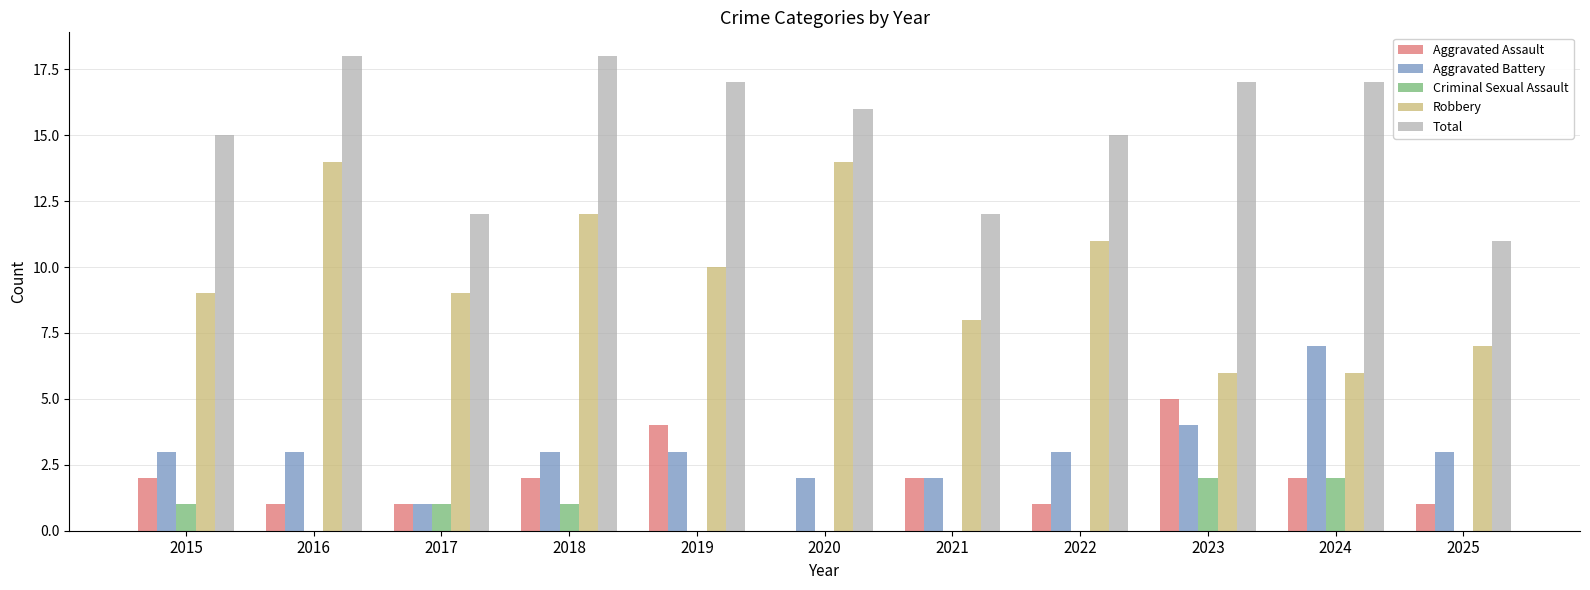

Reading left to right, list all the values displayed in this chart.

Aggravated Assault: 2	1	1	2	4	0	2	1	5	2	1
Aggravated Battery: 3	3	1	3	3	2	2	3	4	7	3
Criminal Sexual Assault: 1	0	1	1	0	0	0	0	2	2	0
Robbery: 9	14	9	12	10	14	8	11	6	6	7
Total: 15	18	12	18	17	16	12	15	17	17	11